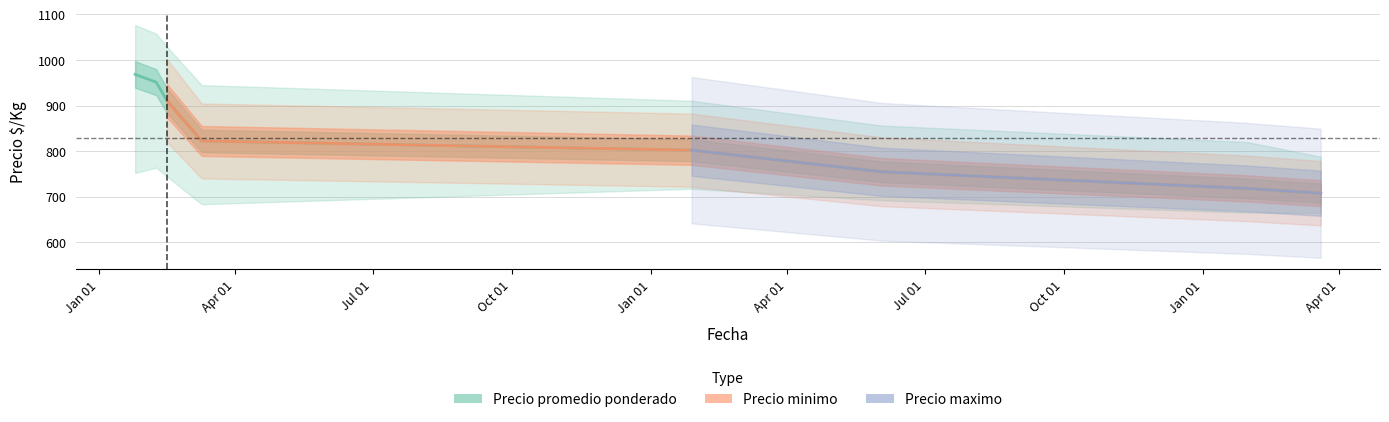

What is the sum of all Precio minimo values?

14029